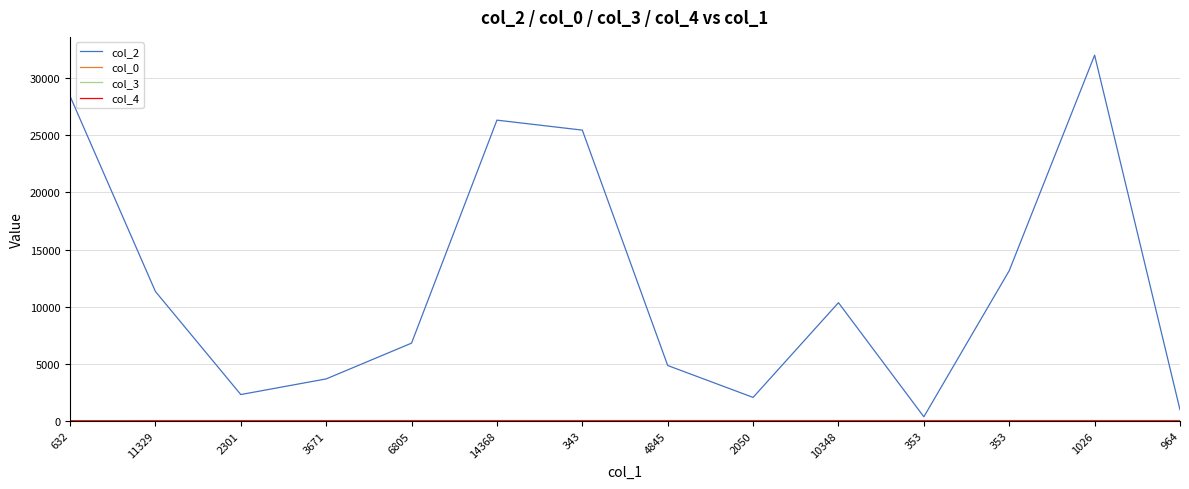

What is the average value of the col_2 series?

12006.3